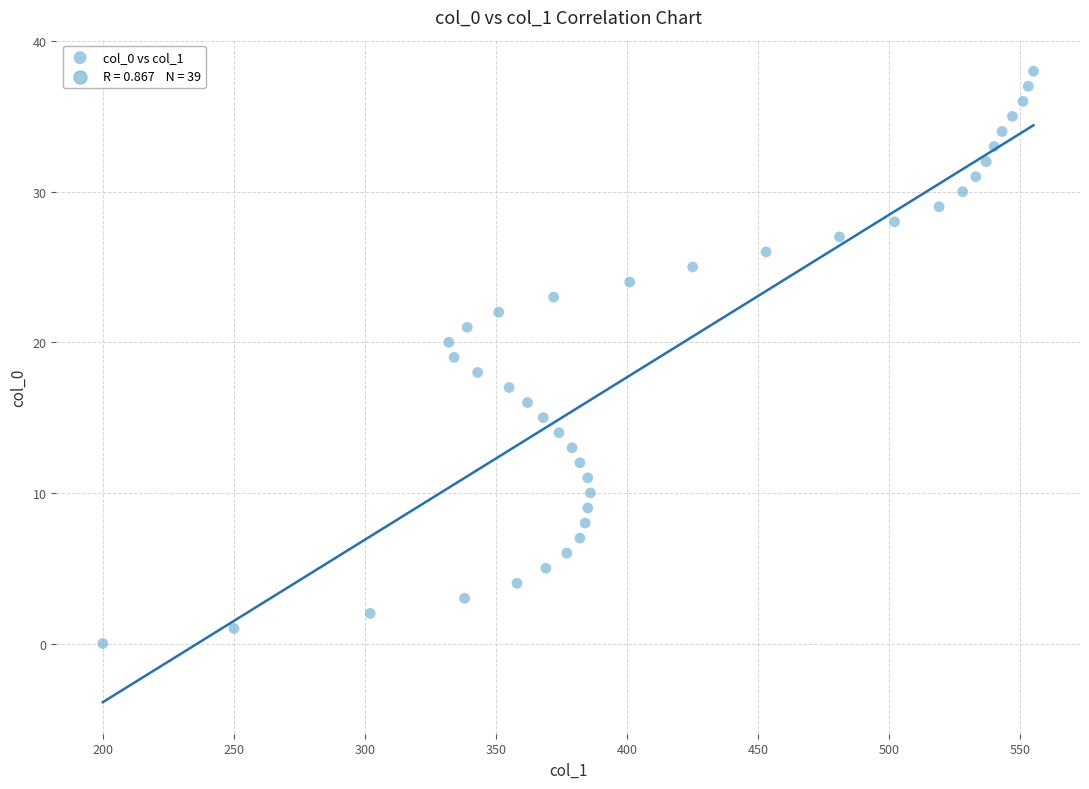

What is the range of X values (max minus min)?

355